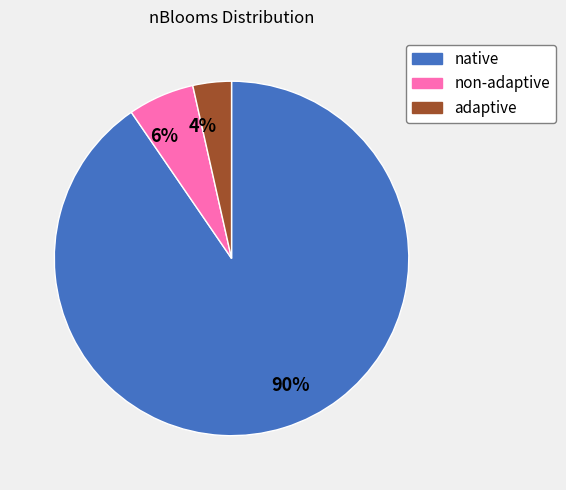

To the nearest percent, what is the average slice percentage?

33%